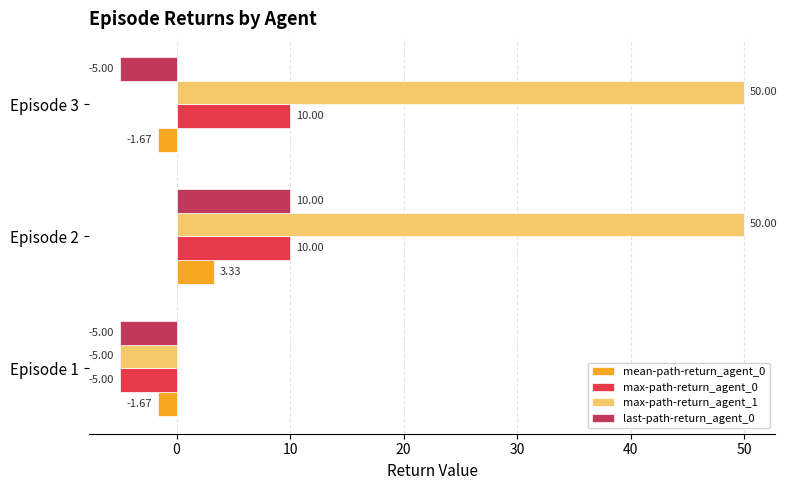

Which series has the widest spread of values?

max-path-return_agent_1